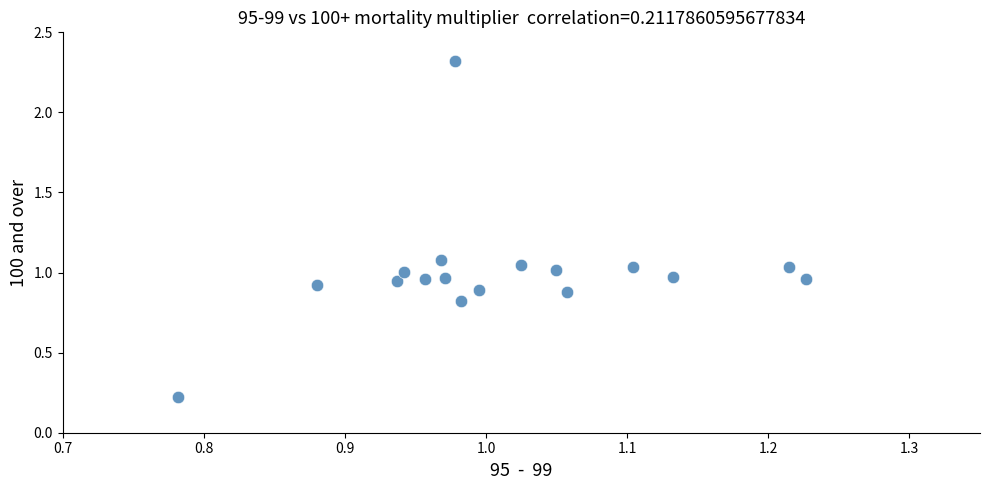

What is the range of Y values (max minus min)?

2.1